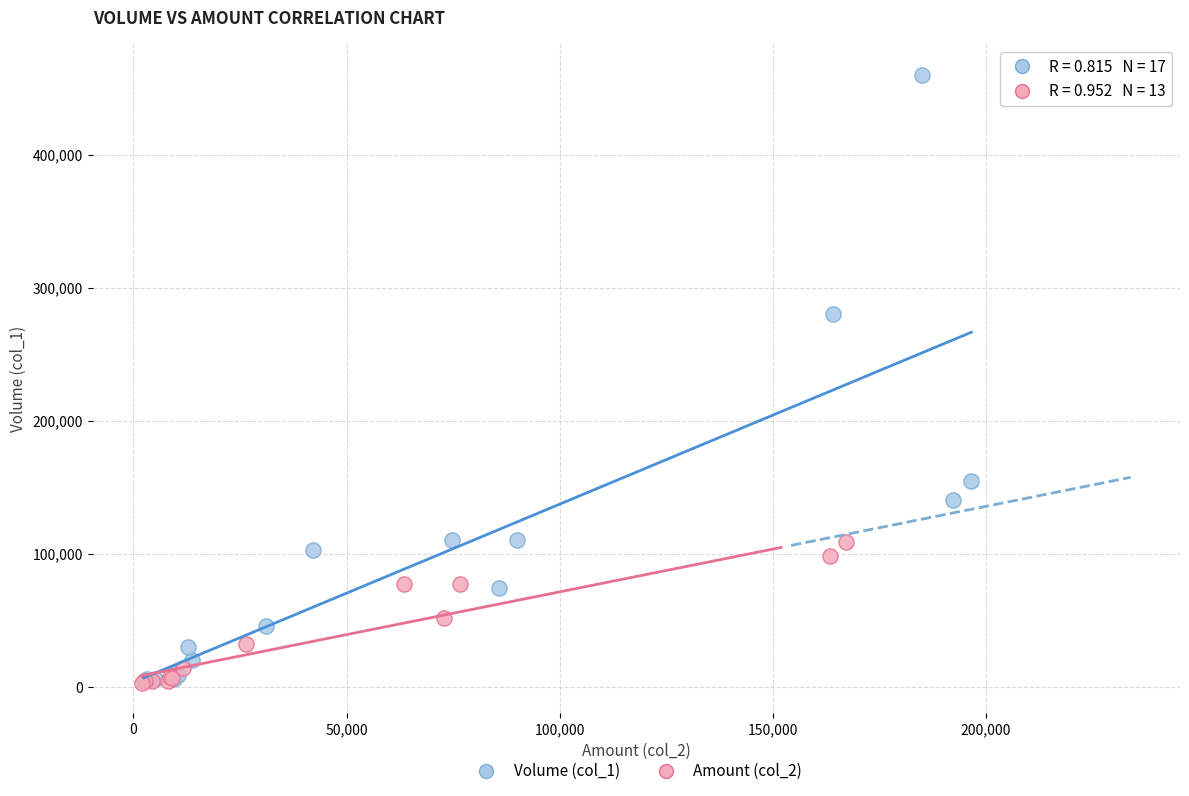

Which series has the widest spread of Y values?

Volume (col_1)